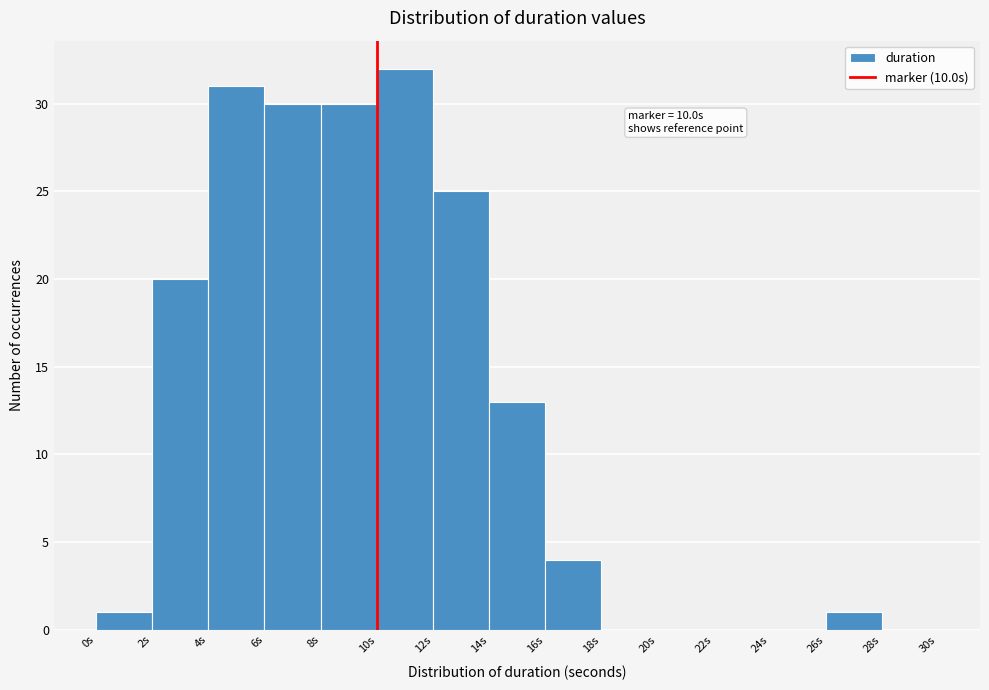

Over which range of the x-axis is the bar tallest?

10 to 12